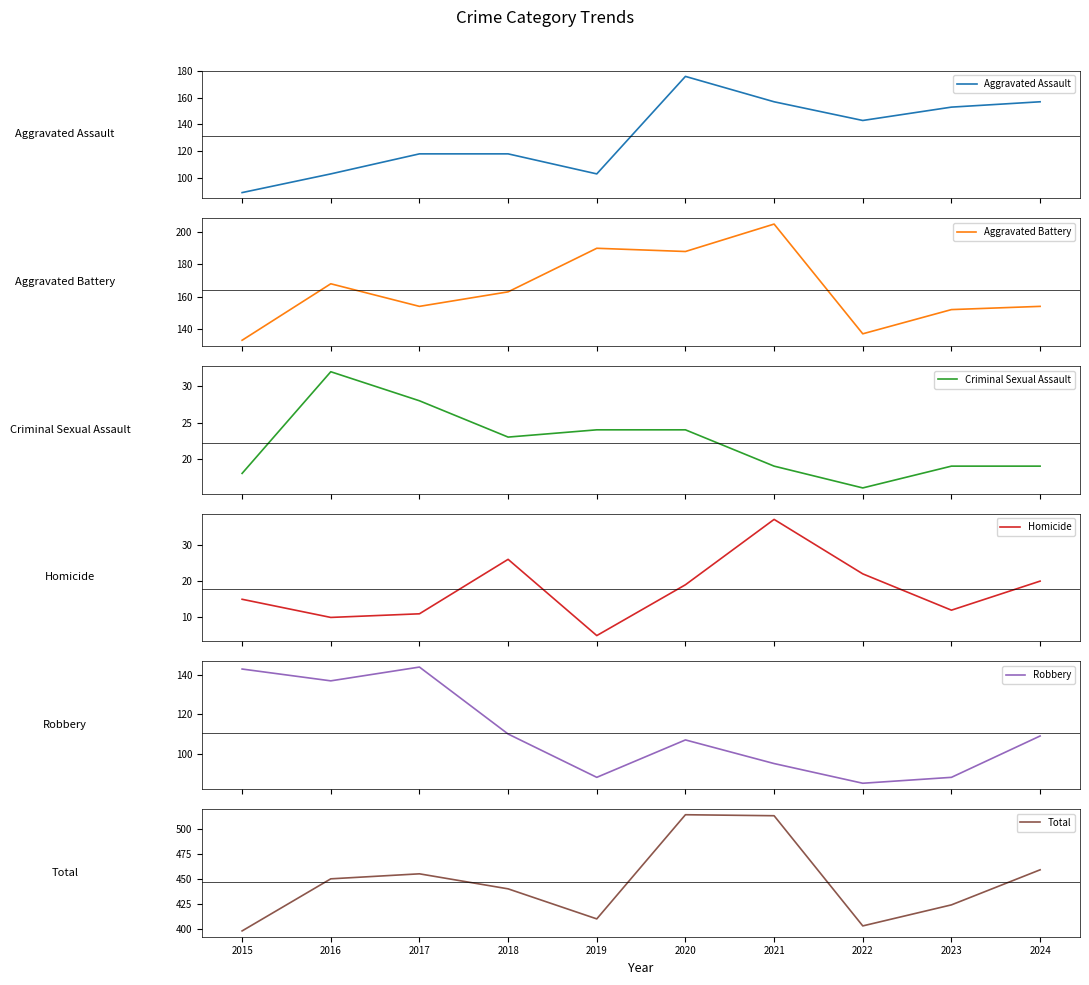

Is the value of Total at 2022 greater than the value of Aggravated Battery at 2016?

Yes